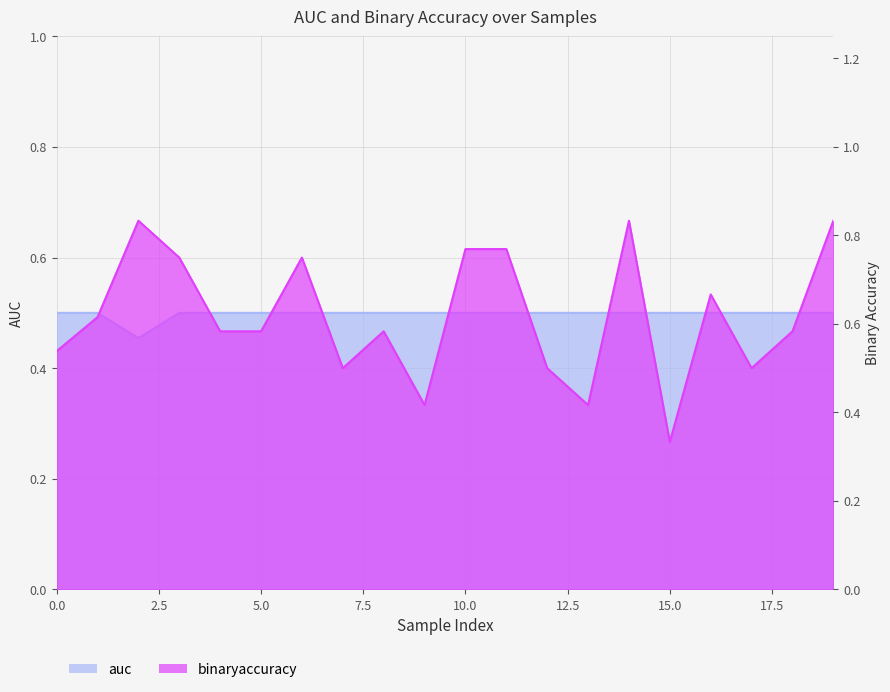

Between 5 and 19, which is larger?

5